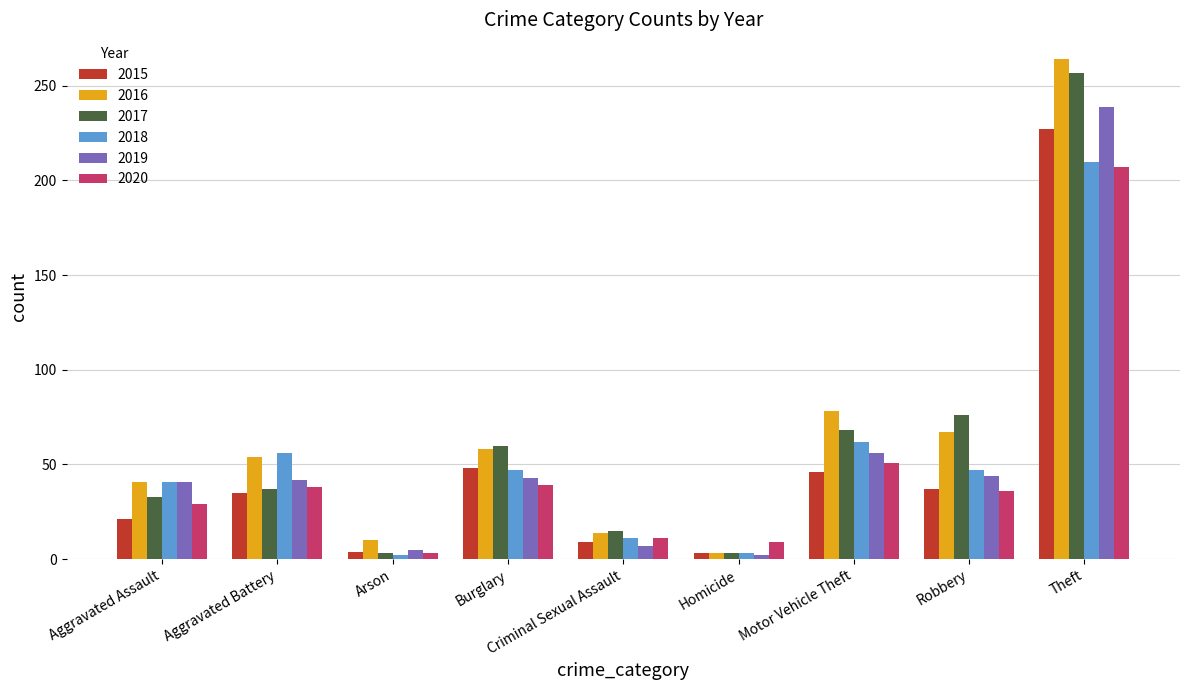

How many categories are shown in the chart?

9